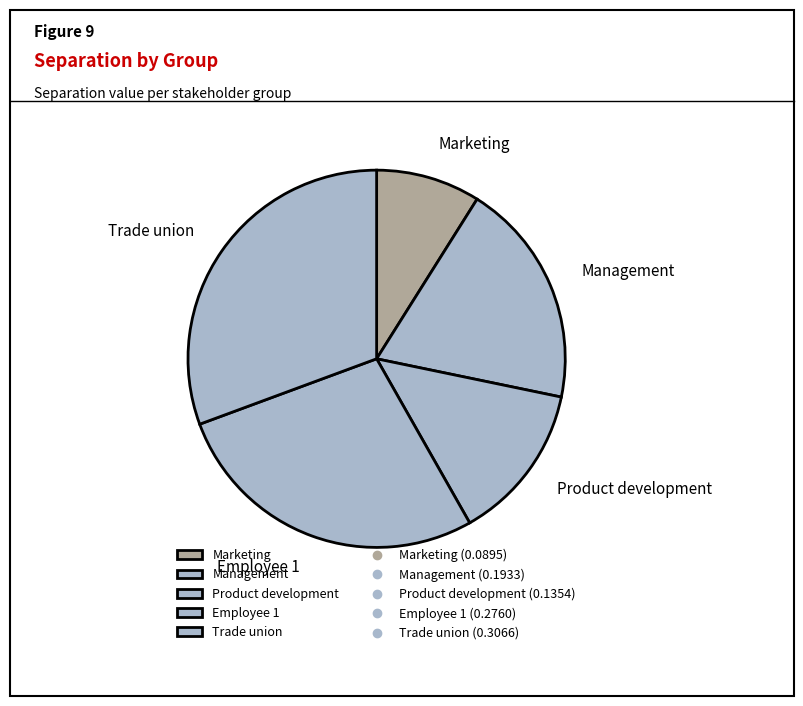

Do Trade union and Employee 1 together represent more than half of the pie?

Yes